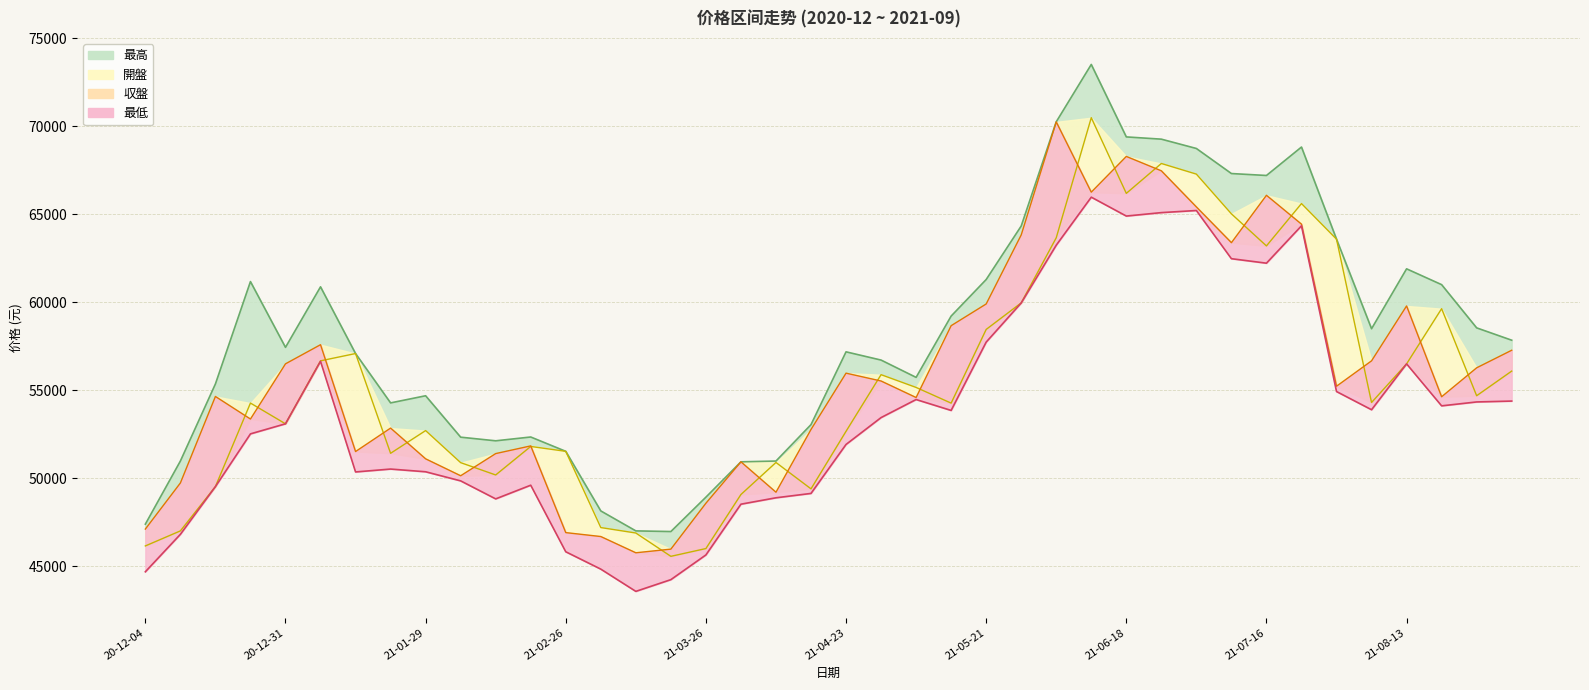

In 最高, how many points are higher than both neighbors (excluding endpoints)?

8